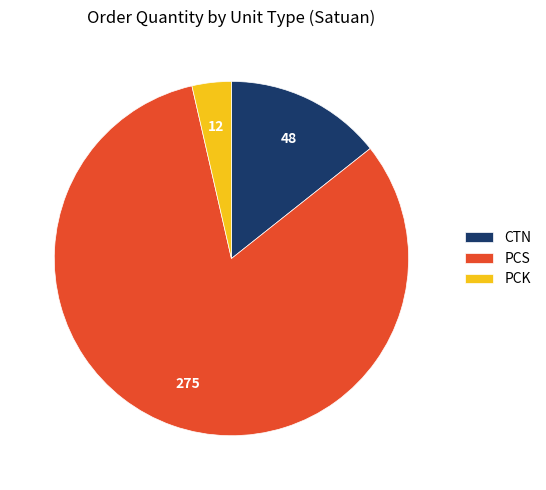

Which category has the biggest portion of the pie?

PCS